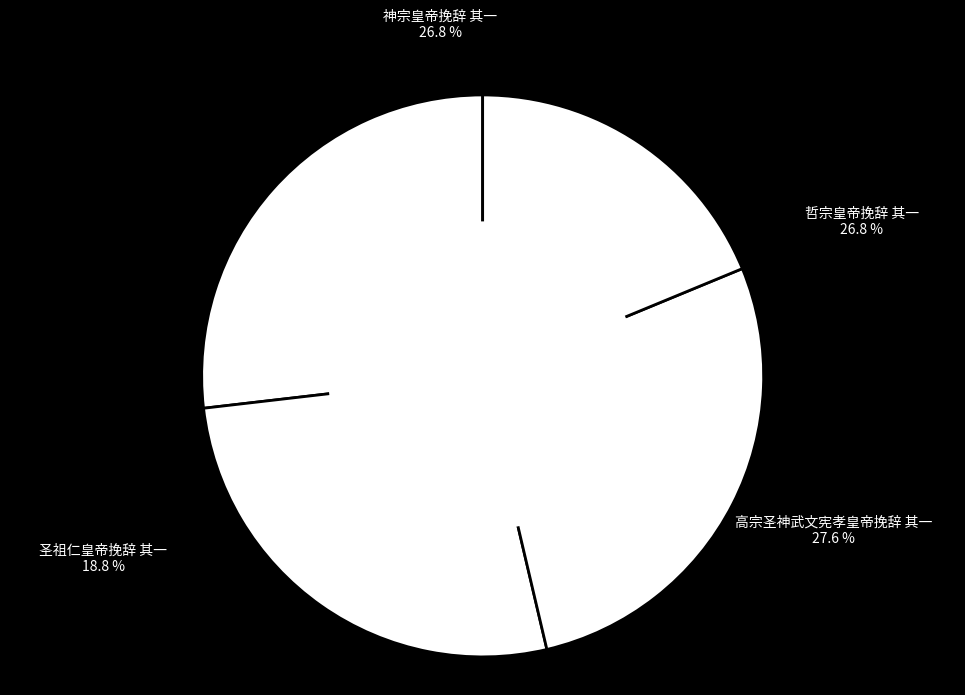

To the nearest percent, what is the difference between the largest and smallest slice percentages?

9%